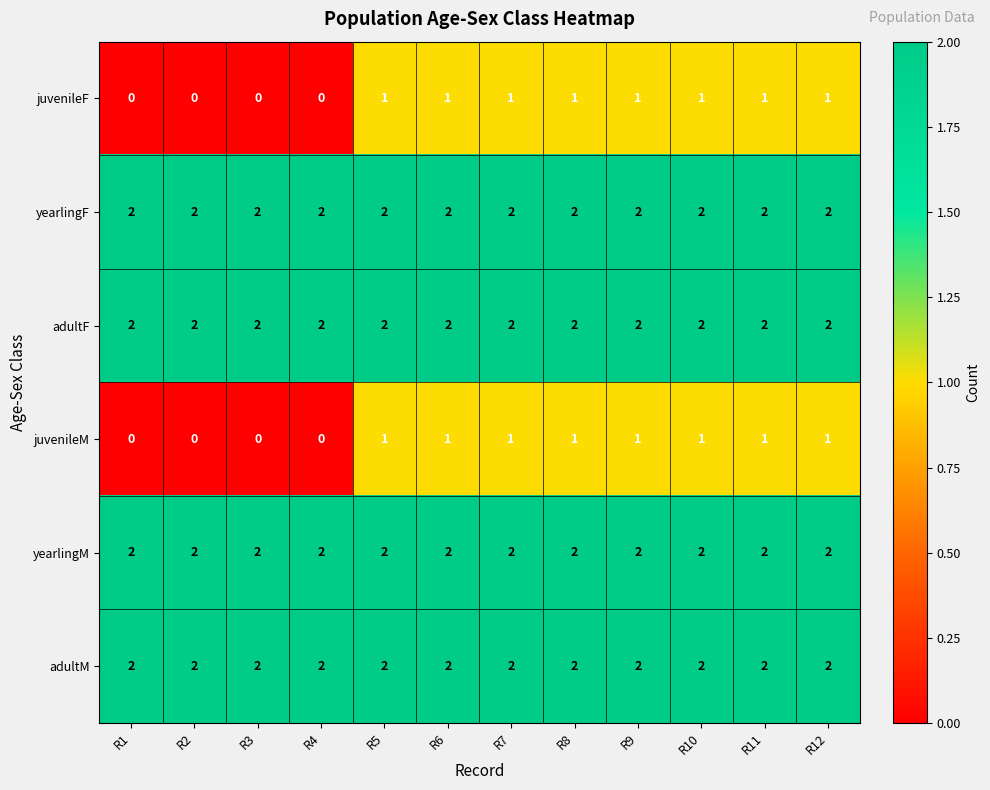

How many juvenileF values are between 0 and 1?

12